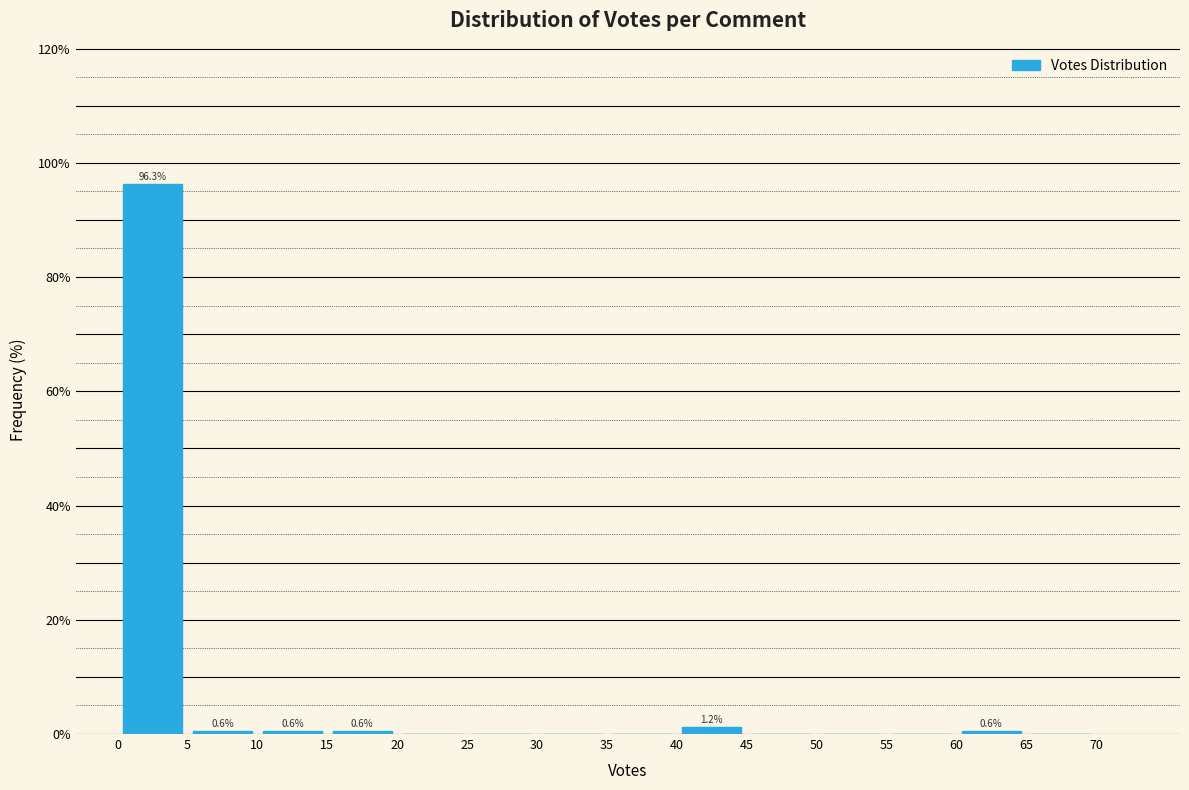

Which range on the x-axis has the tallest bar?

0 to 5